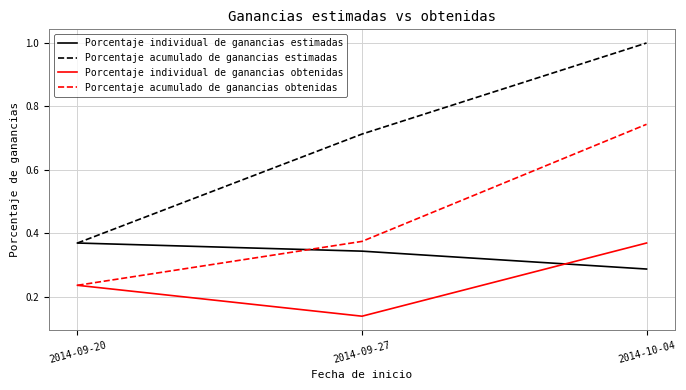

Count the number of data series in this chart.

4